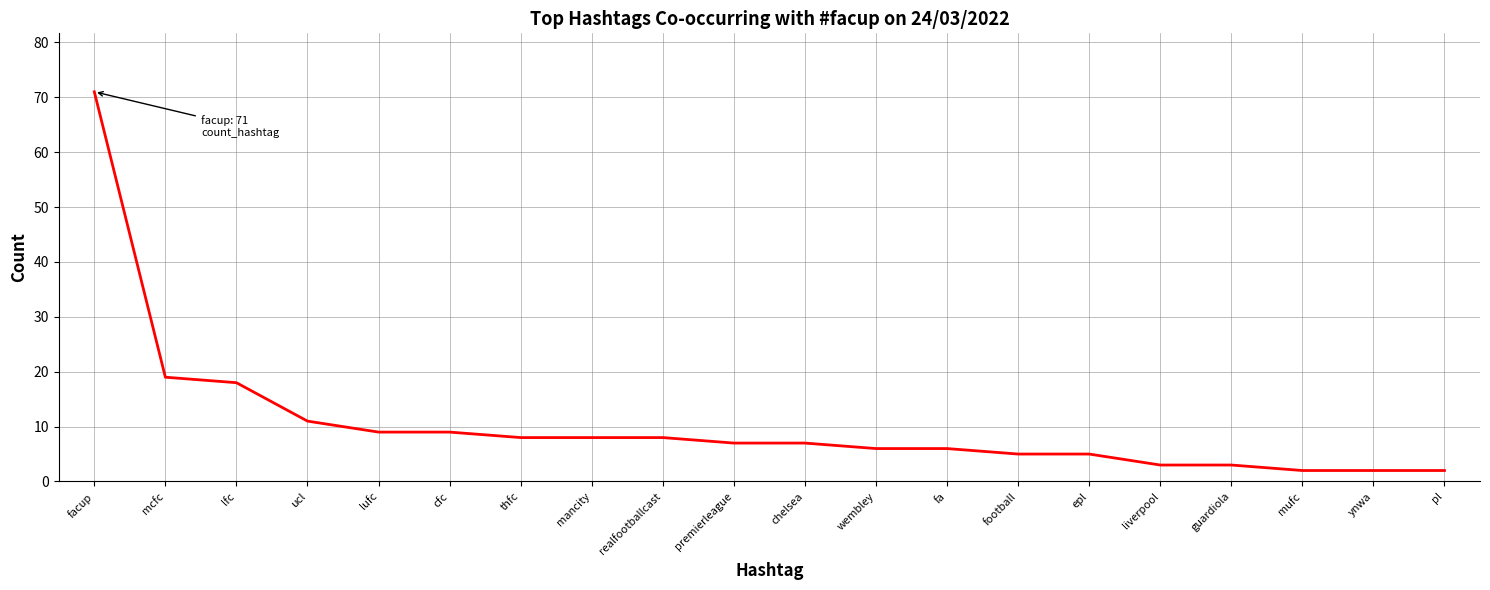

What is the average value?

10